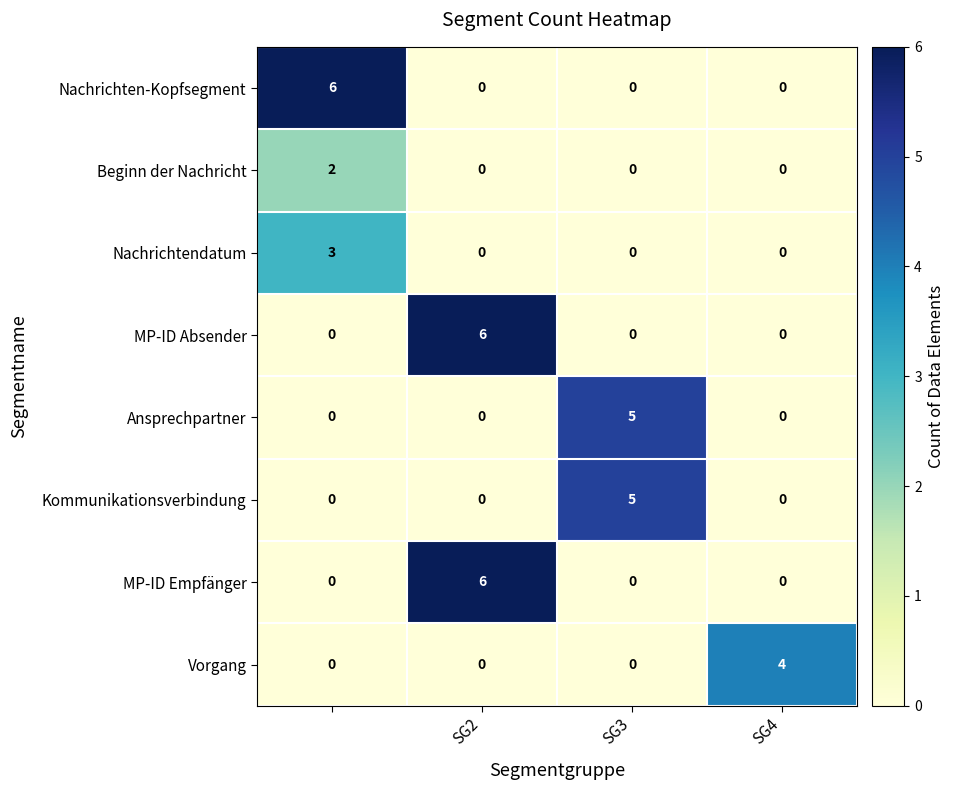

What is the maximum value shown in the chart?

6